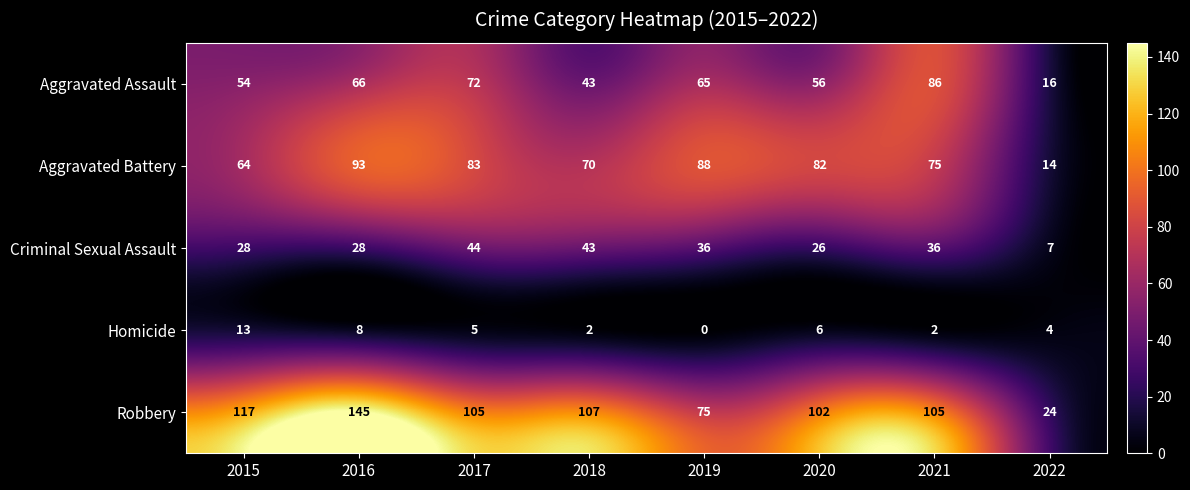

What value does the Aggravated Battery series have at 2020?

82